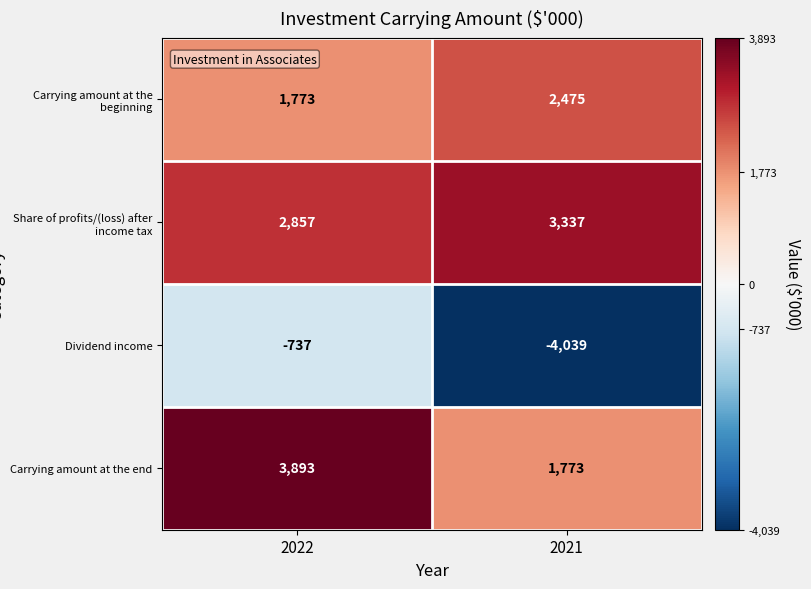

Reading left to right, list all the values displayed in this chart.

Carrying amount at the beginning: 2022=1773	2021=2475
Share of profits/(loss) after income tax: 2022=2857	2021=3337
Dividend income: 2022=-737	2021=-4039
Carrying amount at the end: 2022=3893	2021=1773